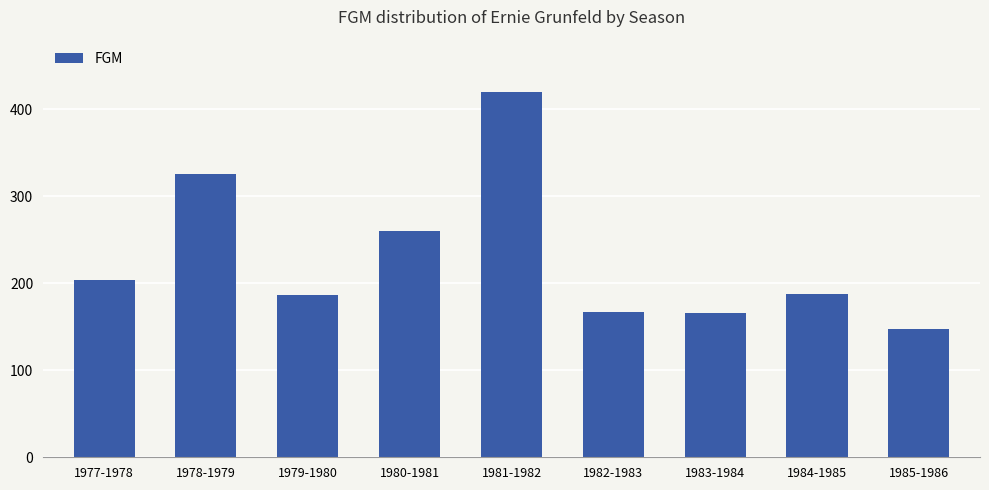

What is the average value?

229